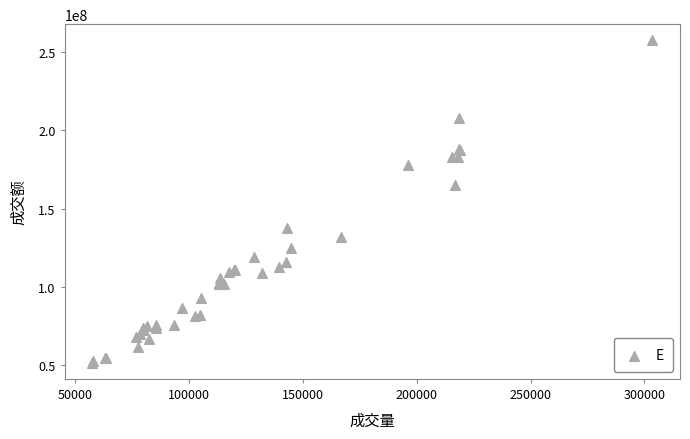

What Y value in the scatter plot is closest to 154540856?

165154097.2